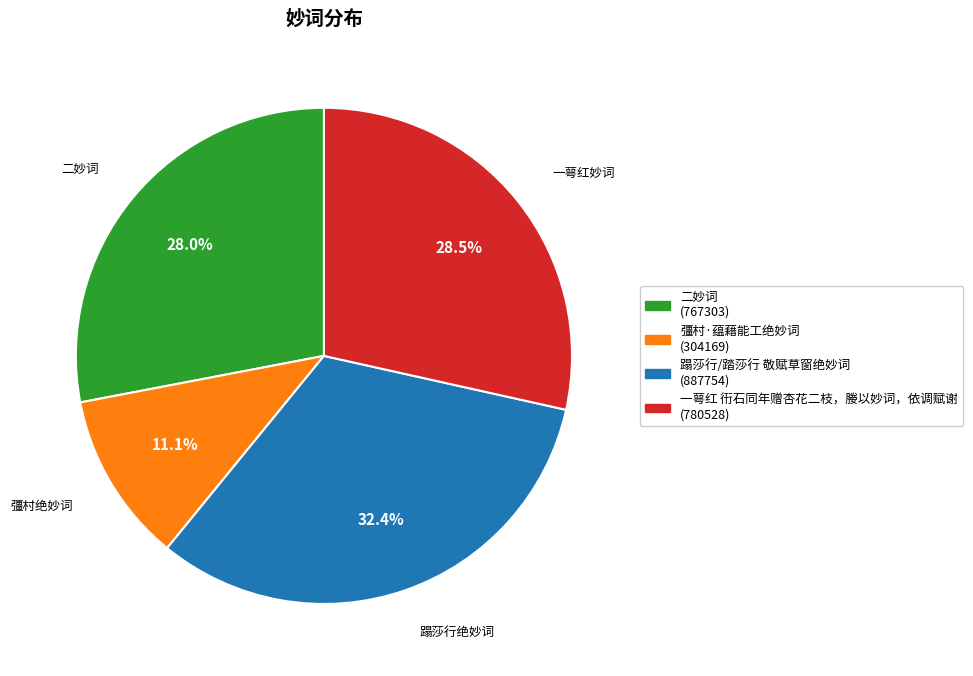

Combined, what portion of the pie is 蹋莎行/踏莎行 敬赋草窗绝妙词 and 彊村·蕴藉能工绝妙词?

43.5%